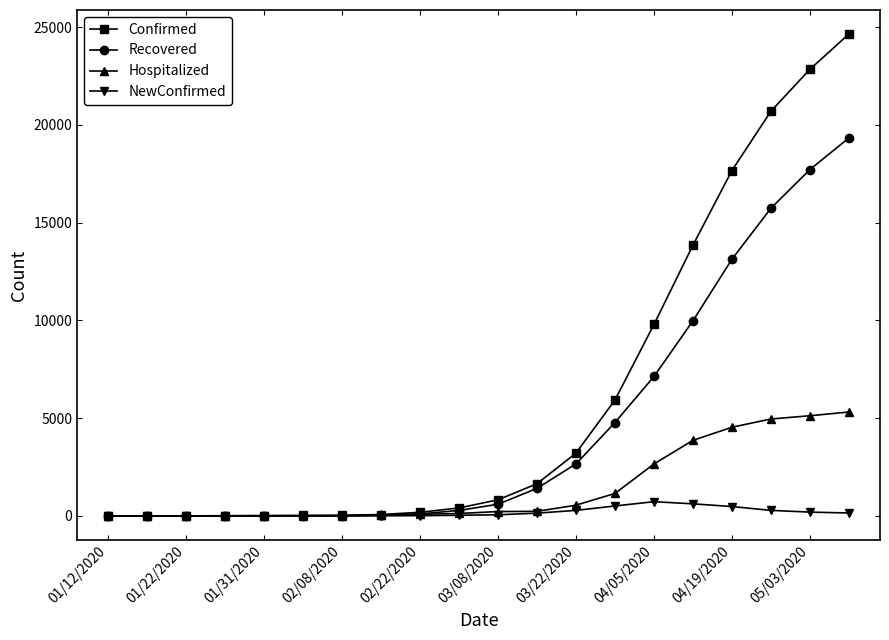

Rank the series by their average value, from lowest to highest.

NewConfirmed, Hospitalized, Recovered, Confirmed